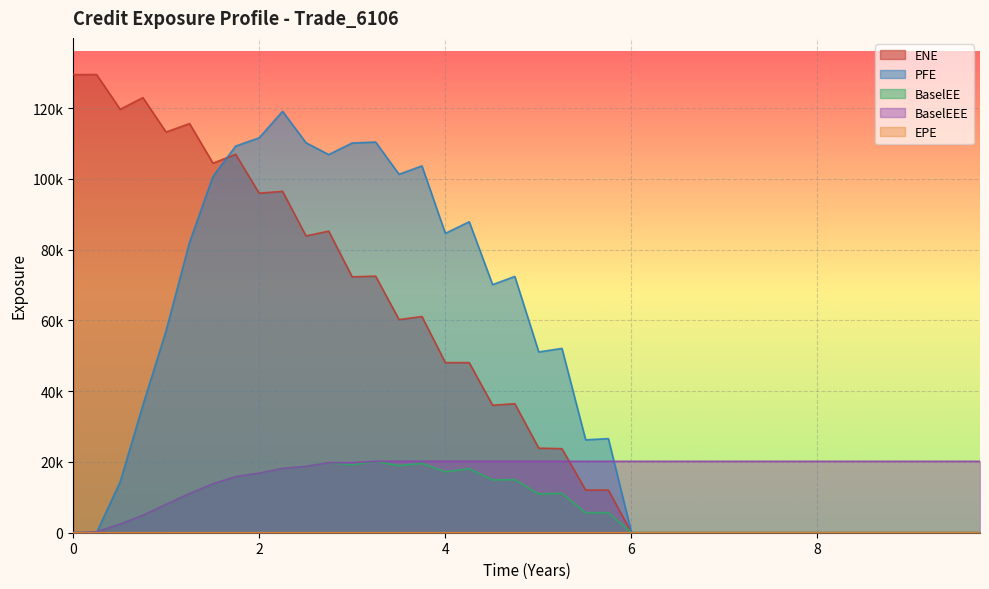

What is the difference between the maximum and second lowest values in the ENE series?

129513.0